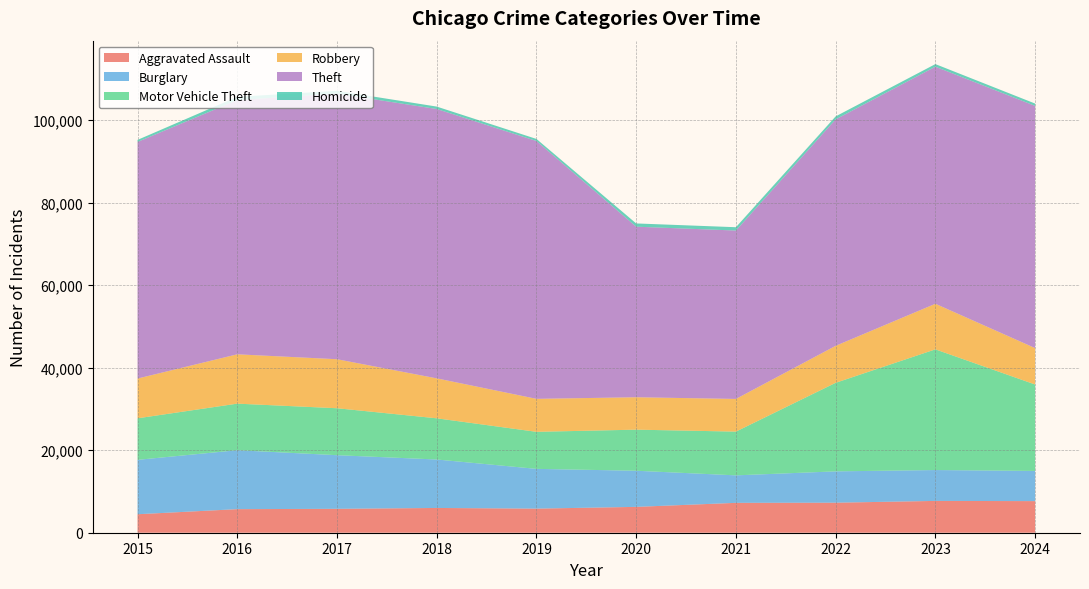

Reading left to right, what are all the values shown in this chart?

Aggravated Assault: 2015=4480	2016=5713	2017=5793	2018=6002	2019=5841	2020=6265	2021=7242	2022=7280	2023=7712	2024=7661
Burglary: 2015=13184	2016=14289	2017=13001	2018=11747	2019=9638	2020=8758	2021=6662	2022=7593	2023=7481	2024=7316
Motor Vehicle Theft: 2015=10068	2016=11285	2017=11380	2018=9985	2019=8978	2020=9959	2021=10605	2022=21466	2023=29251	2024=20951
Robbery: 2015=9638	2016=11960	2017=11880	2018=9681	2019=7995	2020=7855	2021=7920	2022=8963	2023=11053	2024=8822
Theft: 2015=57352	2016=61623	2017=64386	2018=65290	2019=62497	2020=41343	2021=40819	2022=54889	2023=57467	2024=58706
Homicide: 2015=496	2016=786	2017=672	2018=588	2019=499	2020=787	2021=804	2022=725	2023=626	2024=568